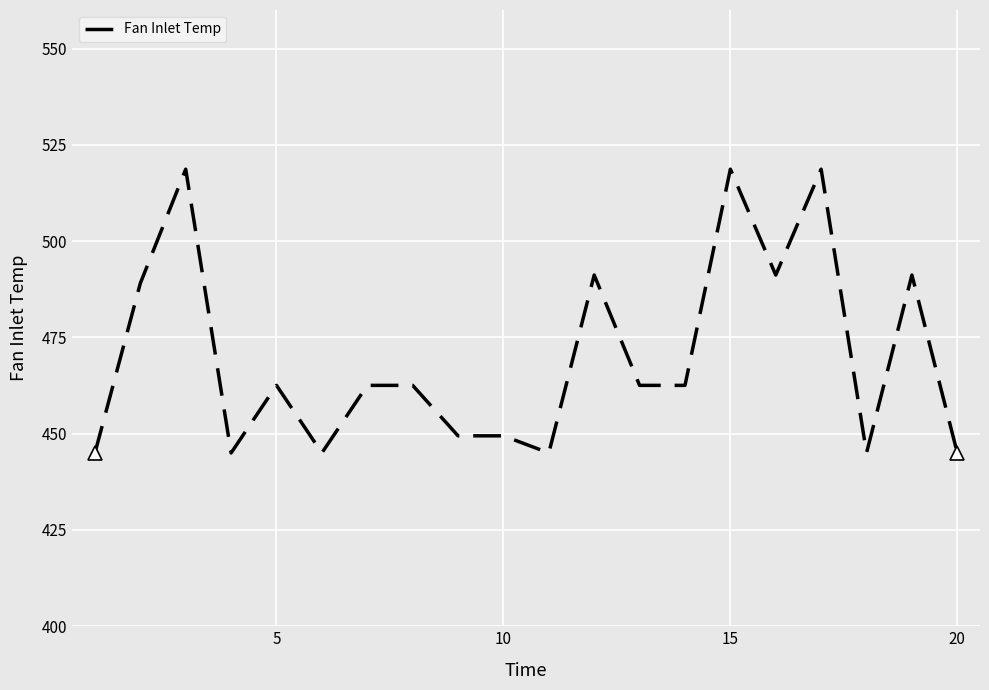

What is the minimum value shown in the chart?

445.0